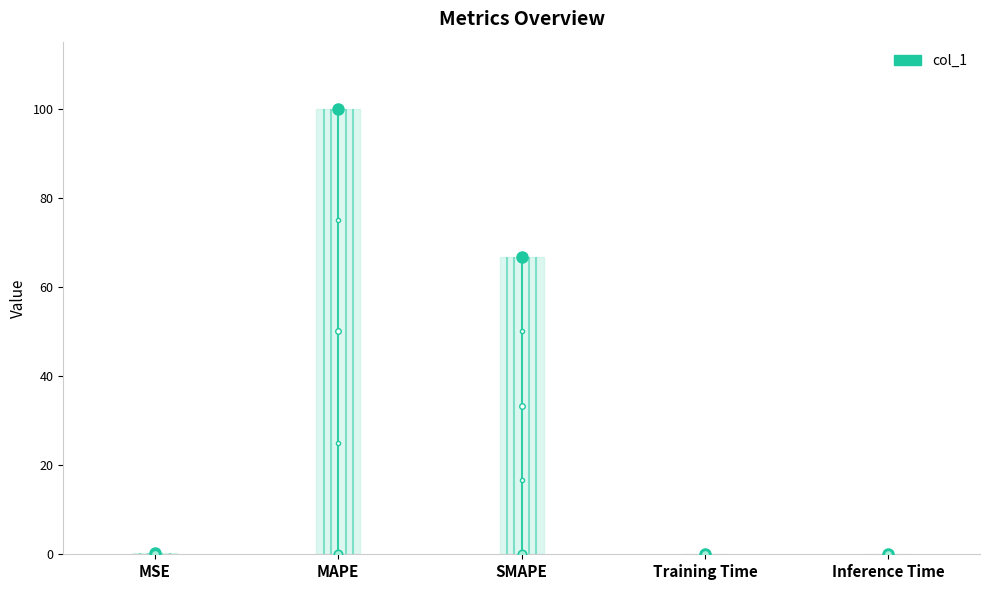

Is it true that the value at SMAPE is 66.7?

True